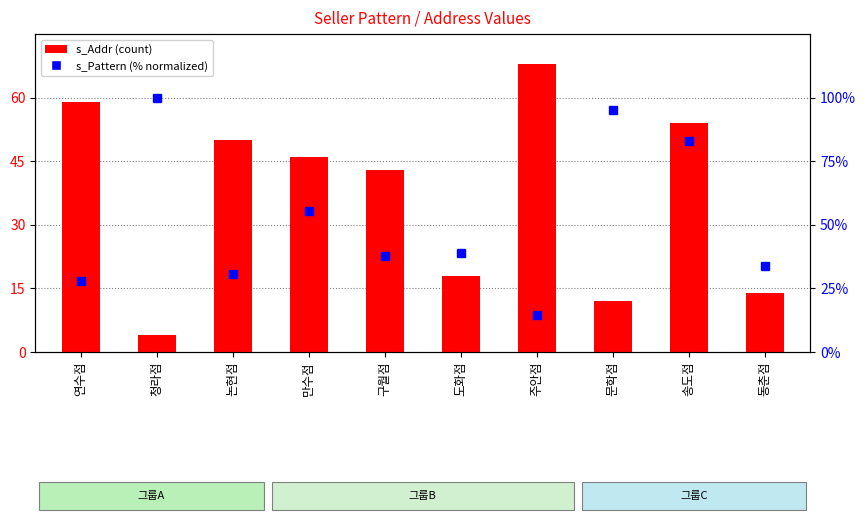

List the labels in order of value, largest first.

주안점, 연수점, 송도점, 논현점, 만수점, 구월점, 도화점, 동춘점, 문학점, 청라점